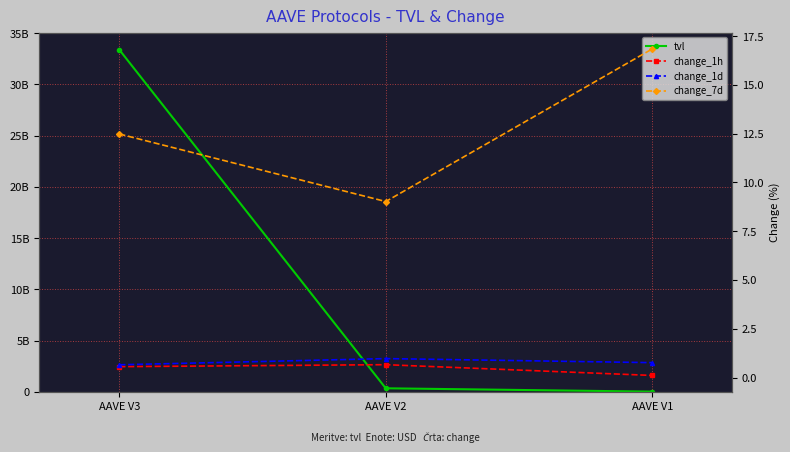

Rank the series at AAVE V2 from lowest to highest value.

change_1h, change_1d, change_7d, tvl